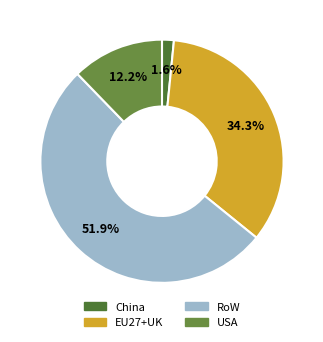

Is it true that EU27+UK is 42% of the pie?

False